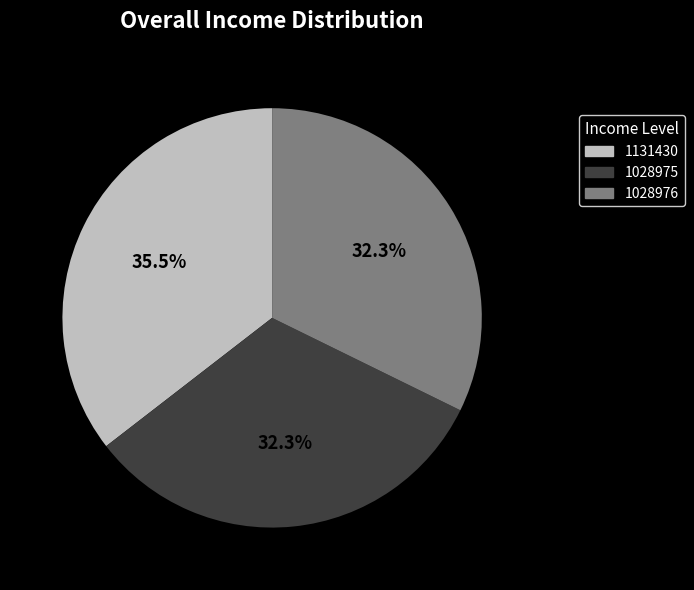

What is the total percentage of 1131430 and 1028976?

67.7%